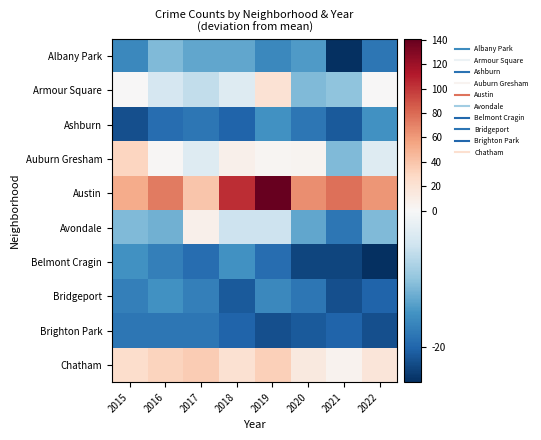

At how many categories does at least one series exceed 47?

7